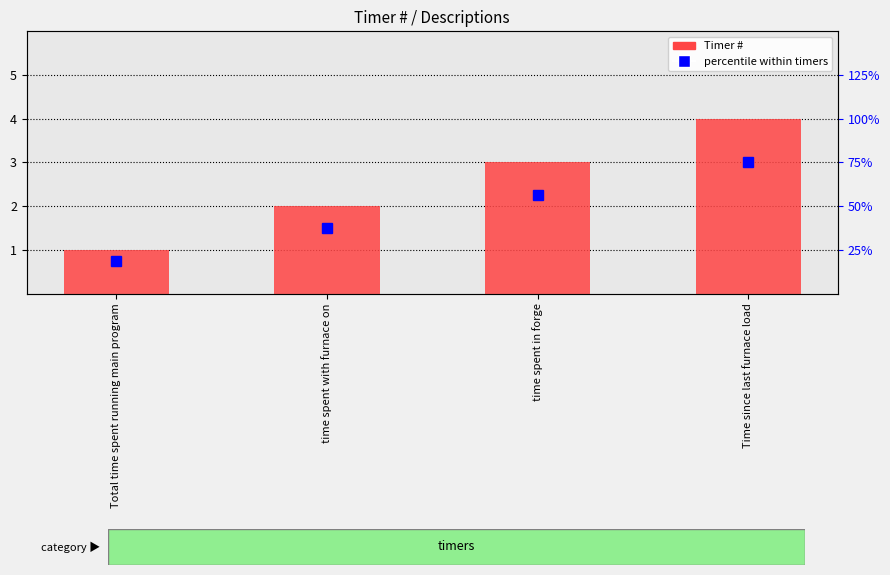

What is the sum of the values at time spent with furnace on and time spent in forge?

5